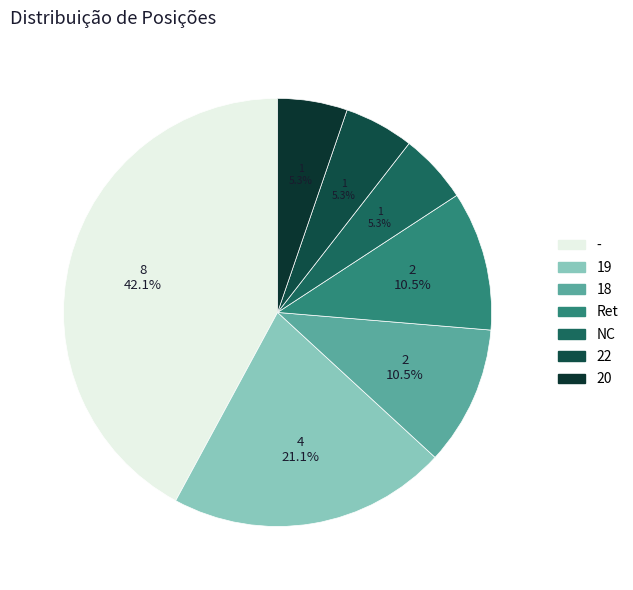

Rank the categories by value from highest to lowest.

-, 19, 18, Ret, NC, 22, 20